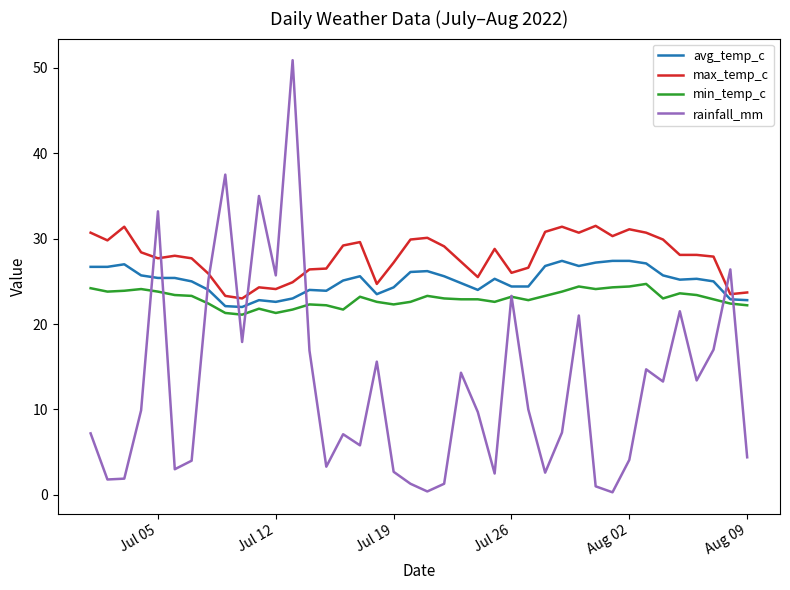

What is the lowest value of the max_temp_c series?

23.0